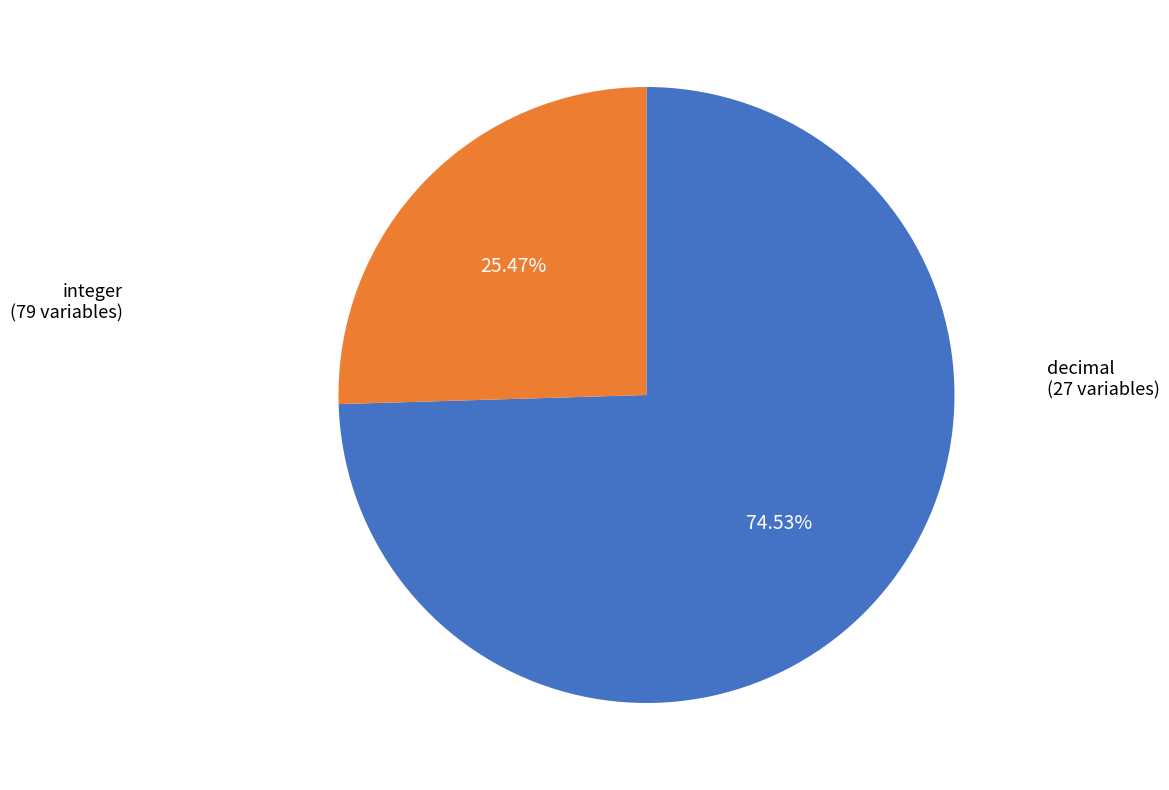

The decimal slice represents 25% of the pie. True or false?

True